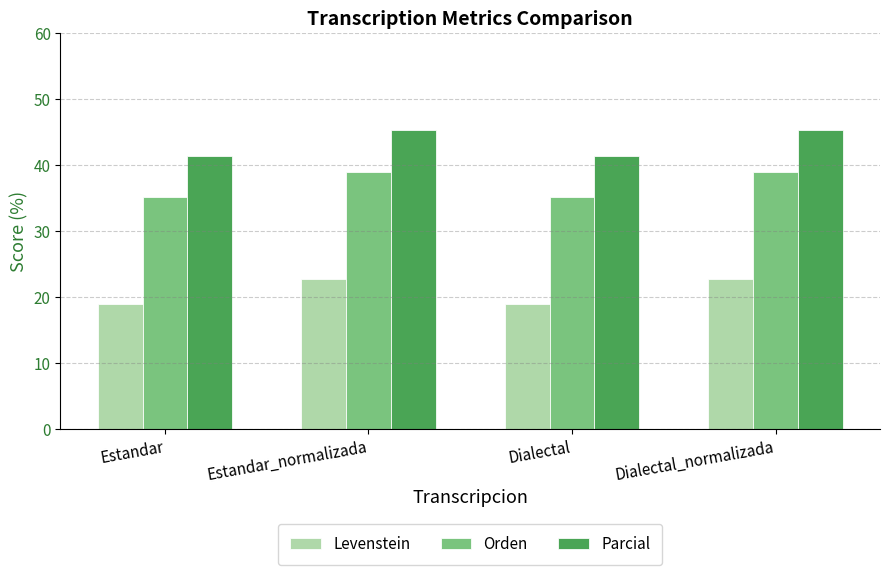

List the series in order of their overall mean, highest first.

Parcial, Orden, Levenstein